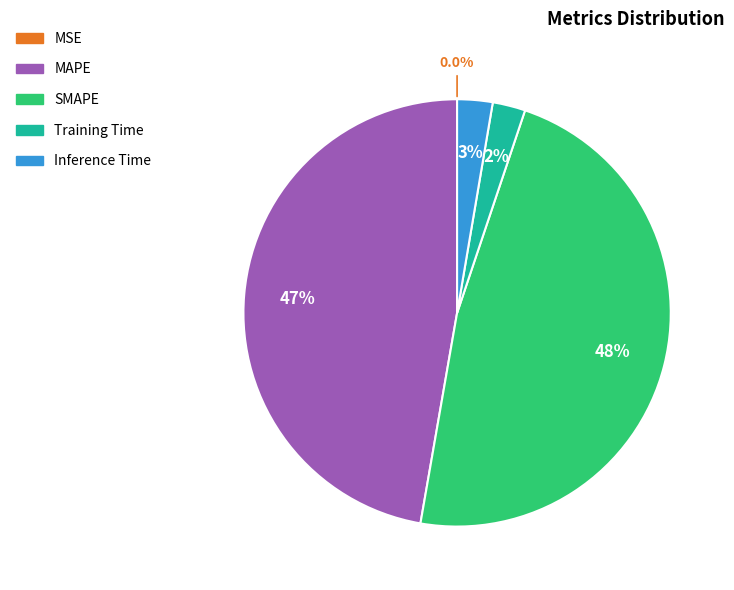

What portion of the pie excludes SMAPE?

52.4%